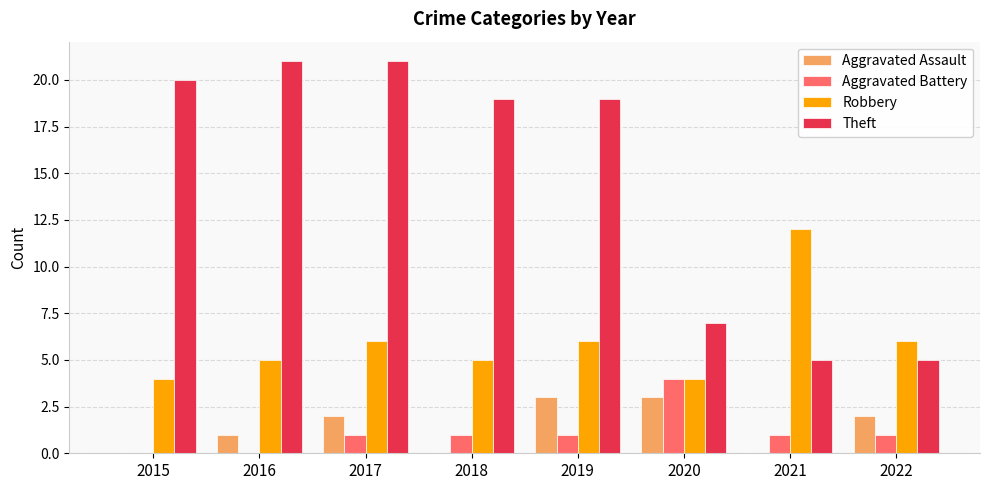

How many distinct data groups are displayed?

4